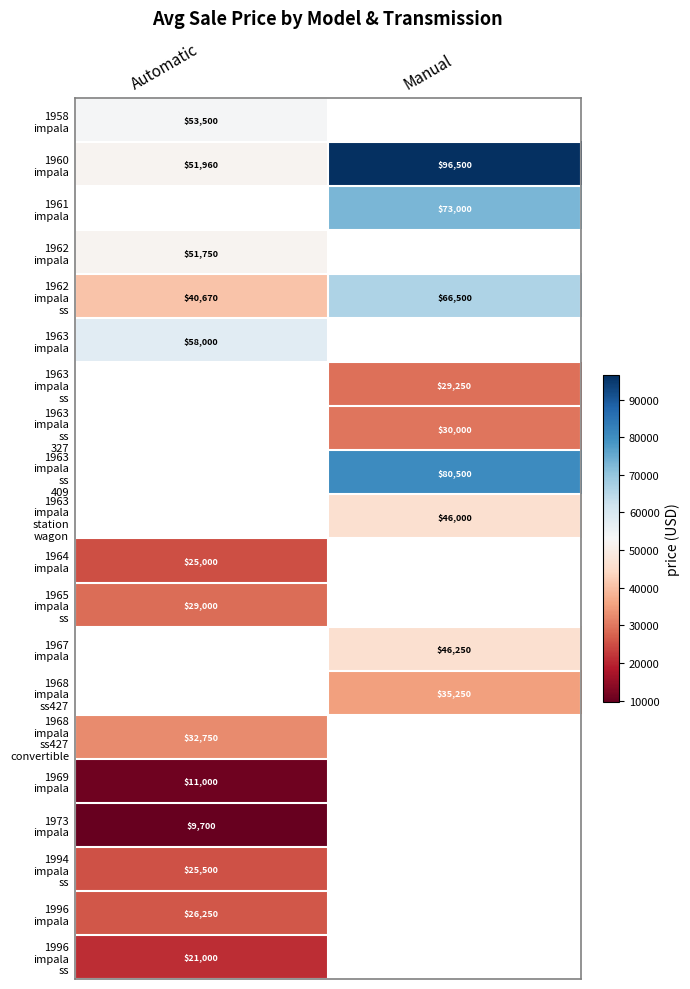

Which has a higher value, Automatic or Manual?

Manual